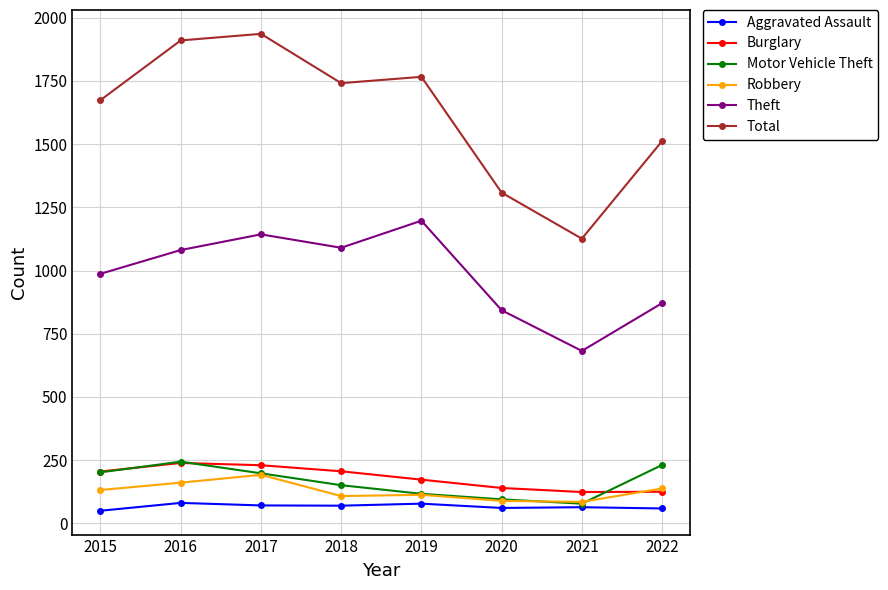

True or false: Total has a value of 1002 at 2017.

False